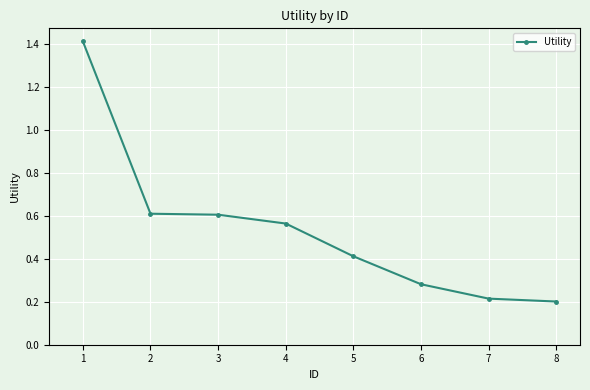

What is the difference between the maximum and minimum values?

1.2